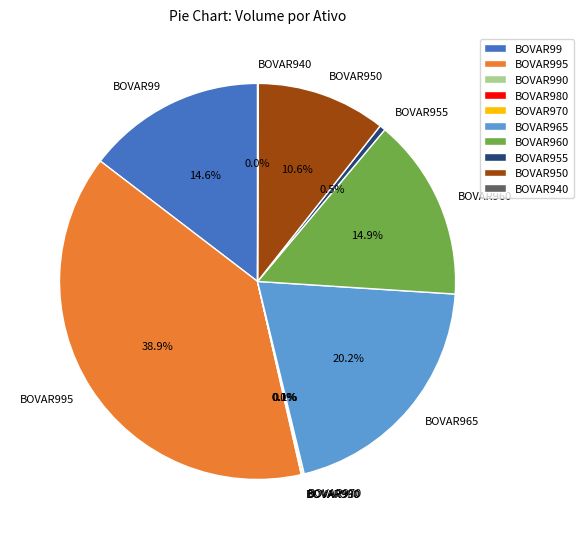

Is BOVAR955 the majority of the pie?

No